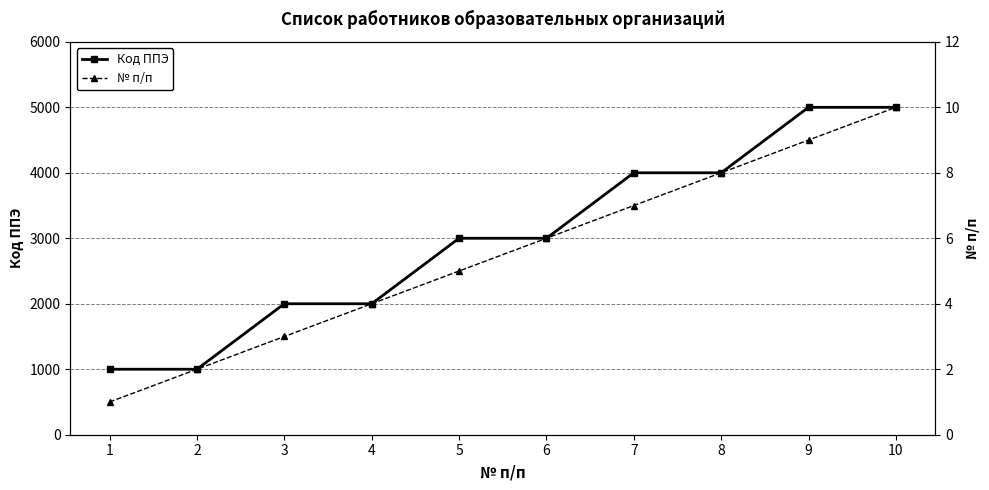

Reading left to right, what are all the values shown in this chart?

Код ППЭ: 1=1000	2=1000	3=2000	4=2000	5=3000	6=3000	7=4000	8=4000	9=5000	10=5000
№ п/п: 1=1	2=2	3=3	4=4	5=5	6=6	7=7	8=8	9=9	10=10